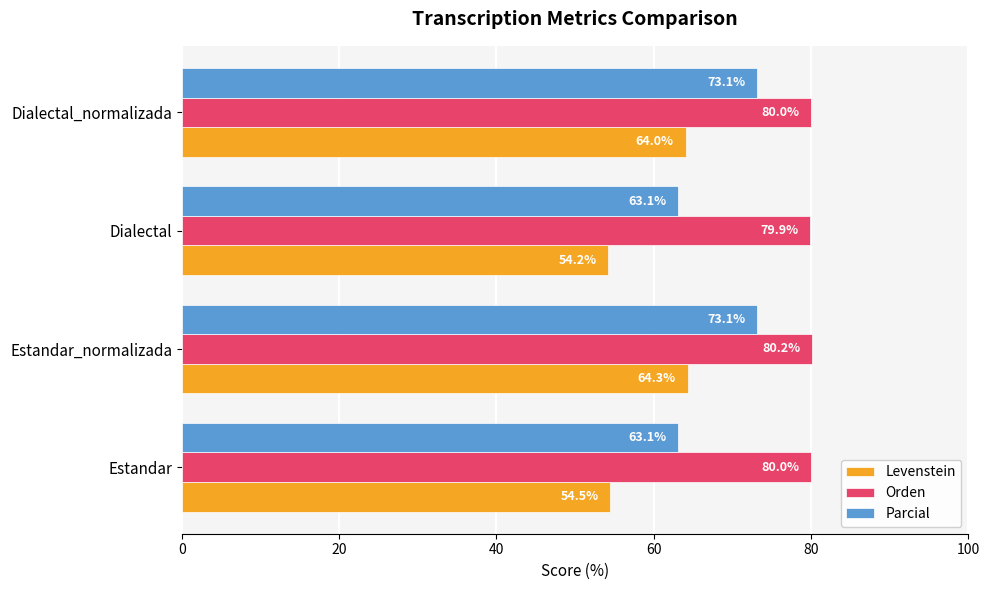

True or false: Levenstein has a value of 54.2 at Dialectal.

True